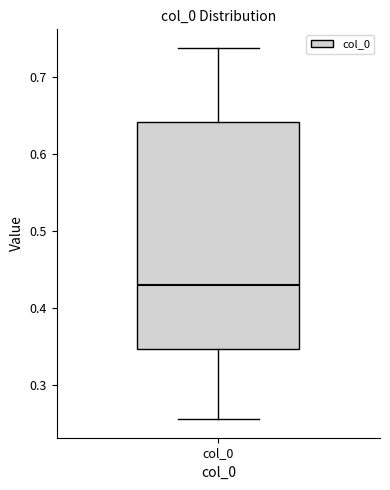

Transcribe this box plot: give where the median line is, the range the box spans, and where the two whiskers end, as read against the y-axis. The values are not printed on the chart, so give them approximately, as read against the axis.

median 0.43, box 0.35 to 0.64, whiskers 0.26 to 0.74